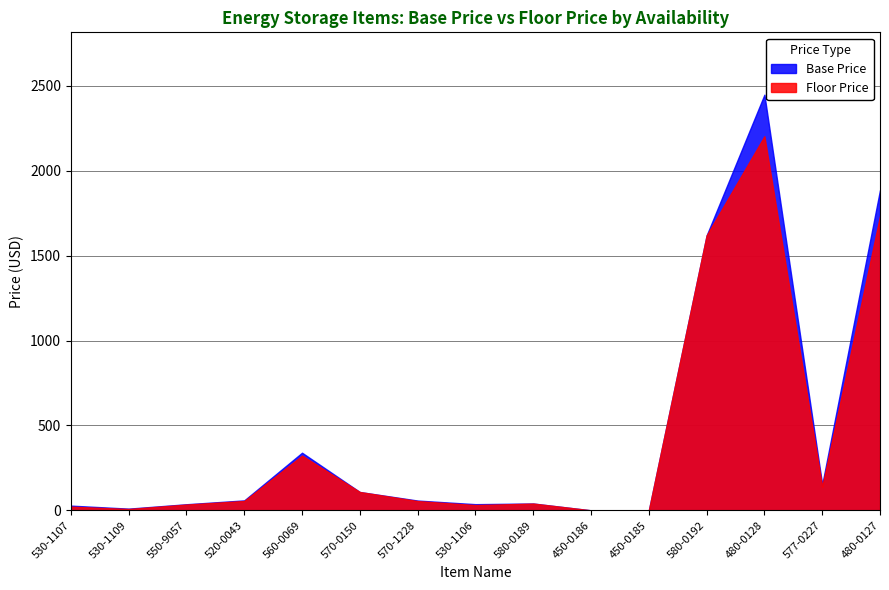

Rank the series by their average value, from highest to lowest.

Base Price, Floor Price